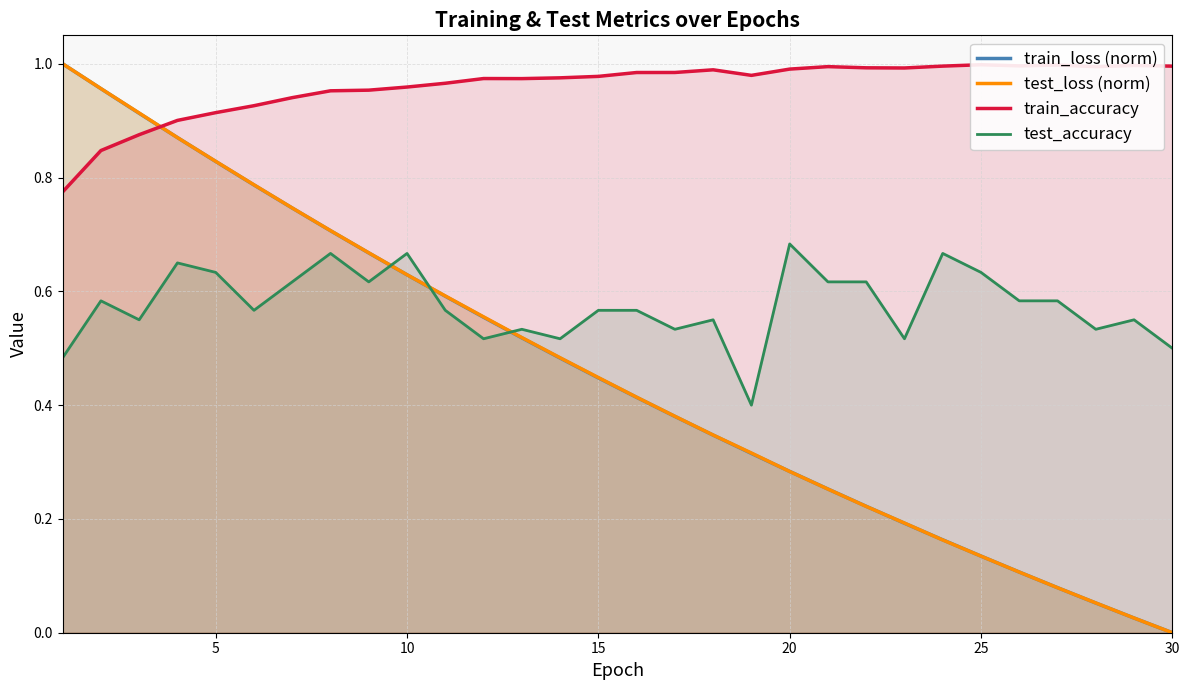

Which series has the widest spread of values?

train_loss (norm)